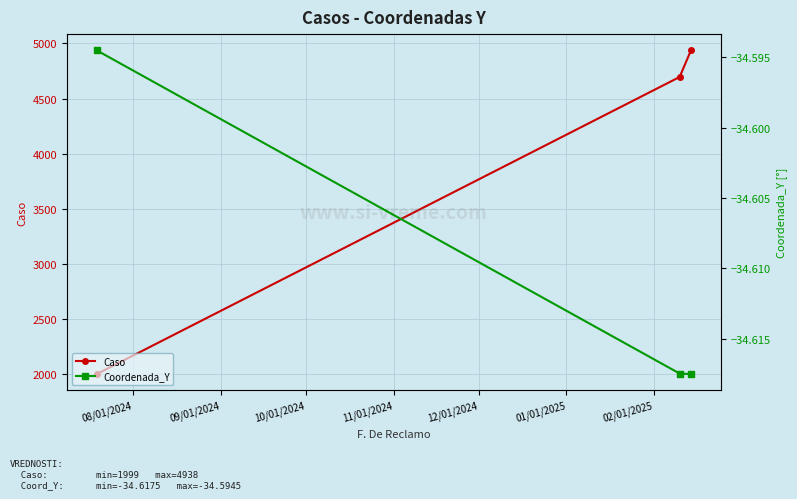

What is the value of the Caso point at the 1st from the left?

1999